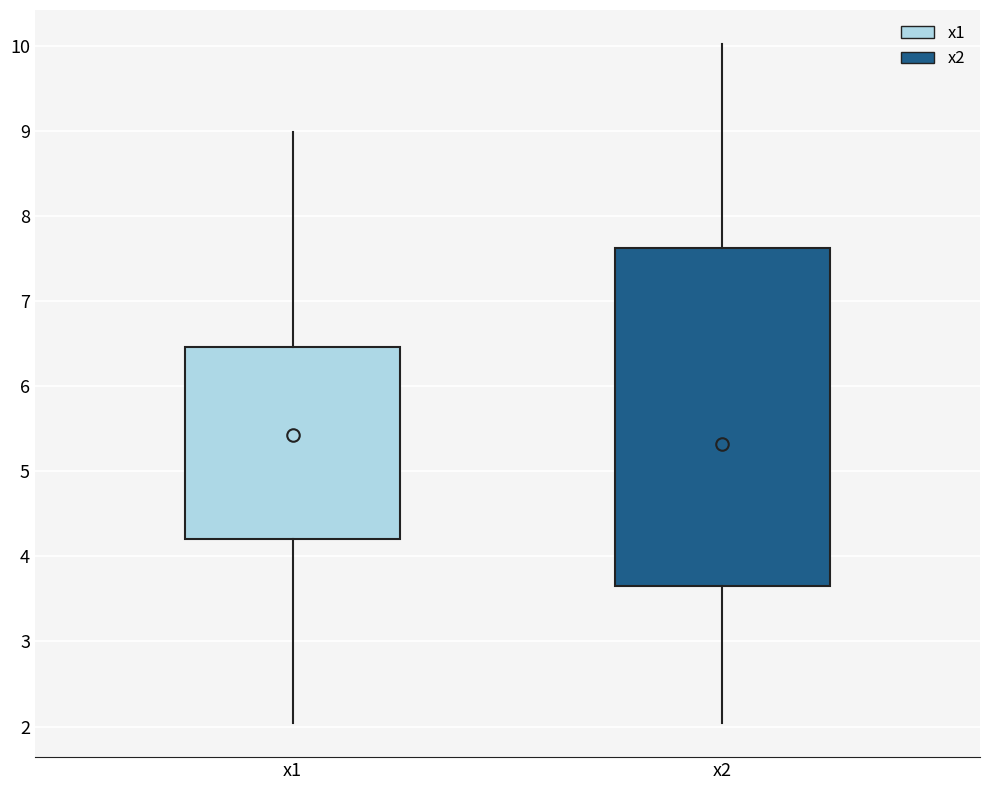

Where does the lower whisker of the box for x2 end on the y-axis? The values are not printed on the chart, so give them approximately, as read against the axis.

2.0